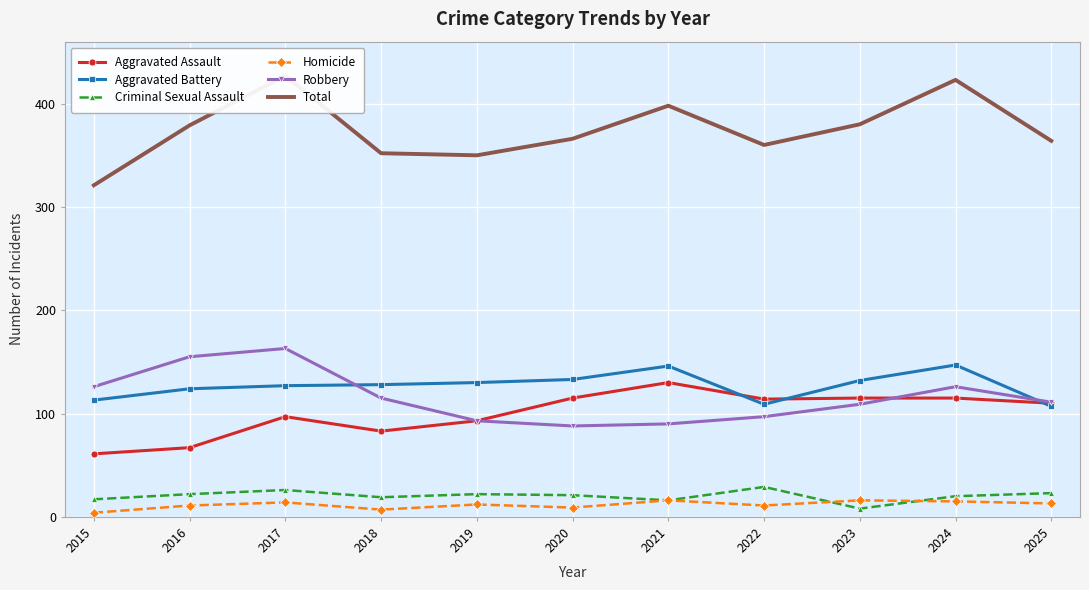

Which series has the largest total across all categories?

Total